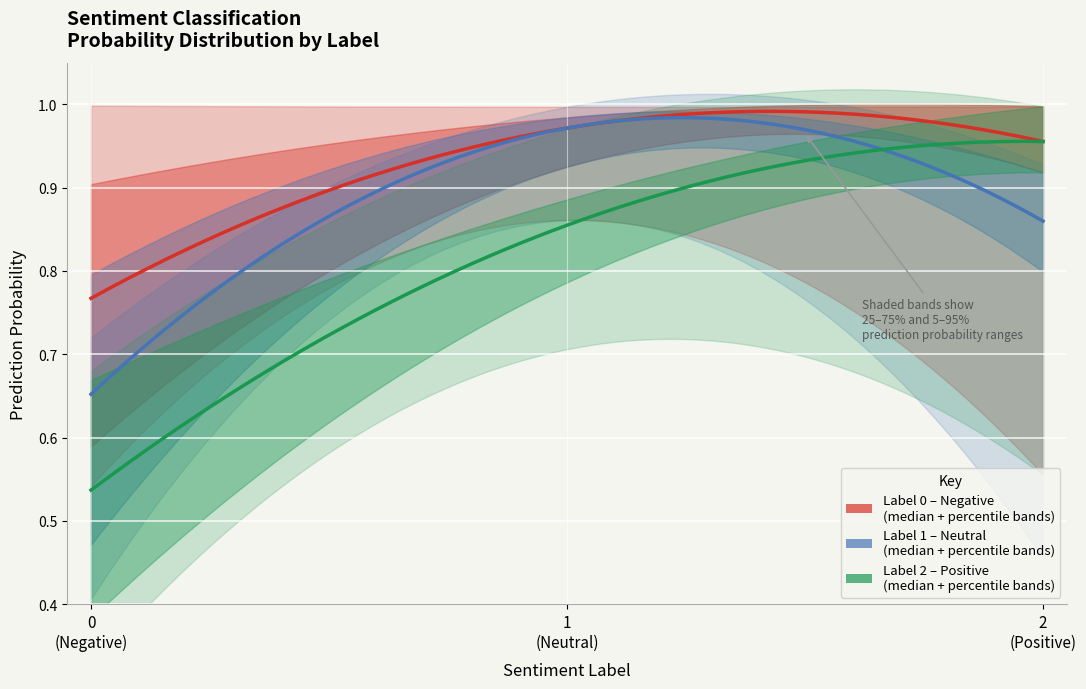

What is the average value of the median series?

0.9